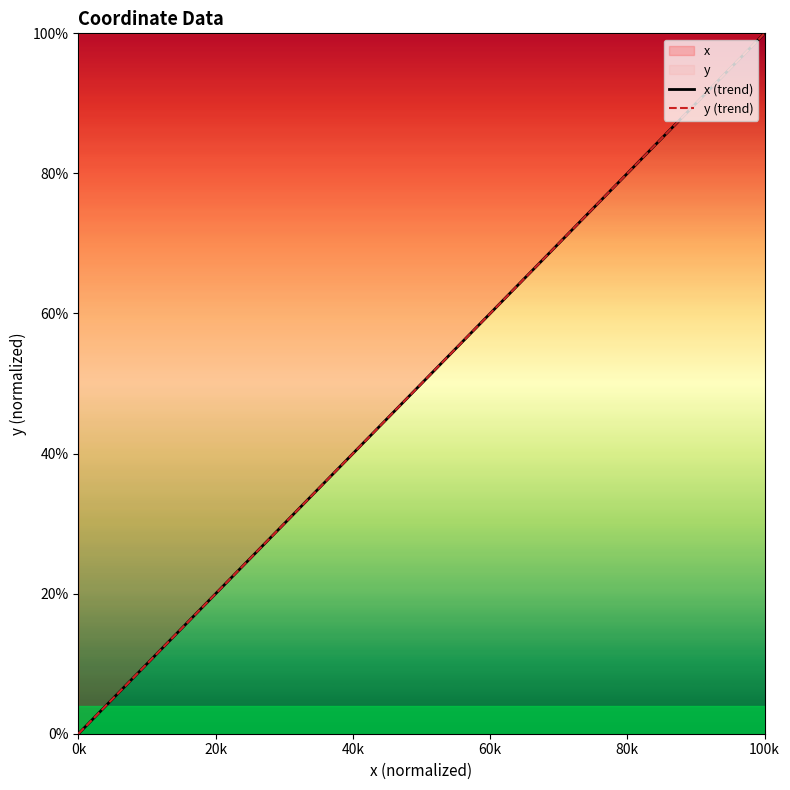

Which series has the largest range (max minus min)?

x (trend)